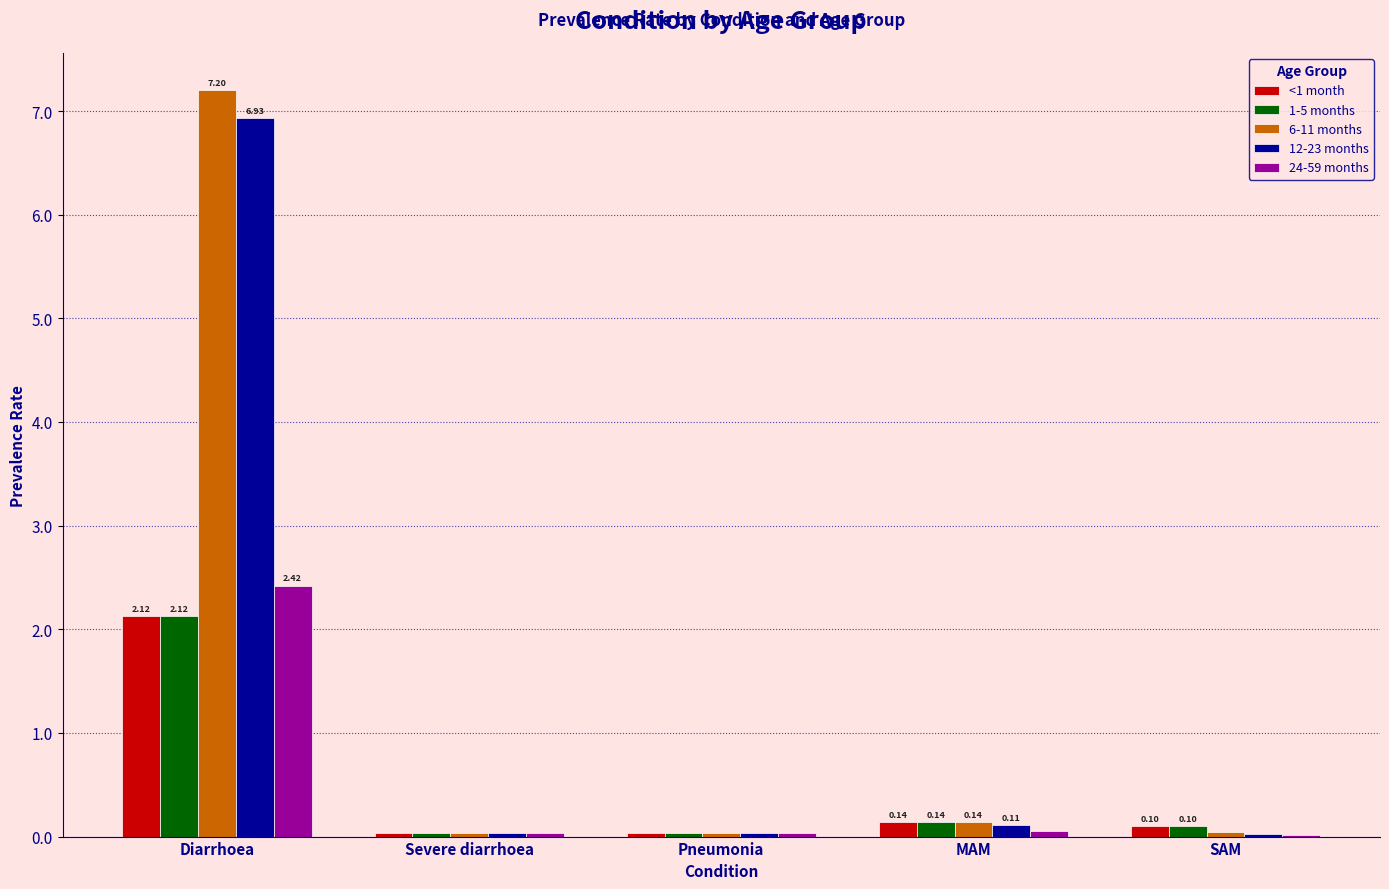

At which category is the sum across all series the highest?

Diarrhoea